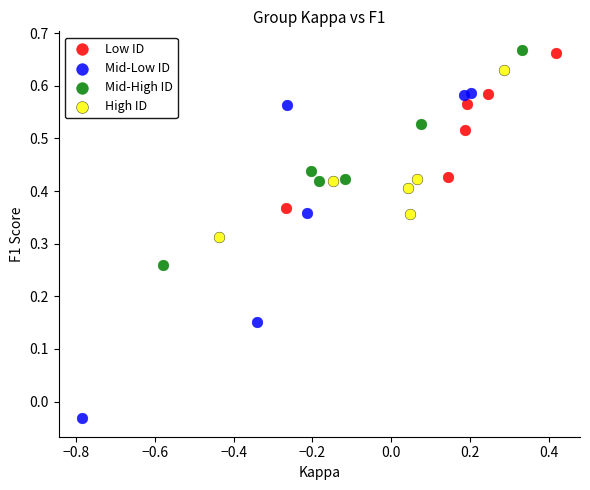

What are all the series names shown in the legend?

Low ID, Mid-Low ID, Mid-High ID, High ID